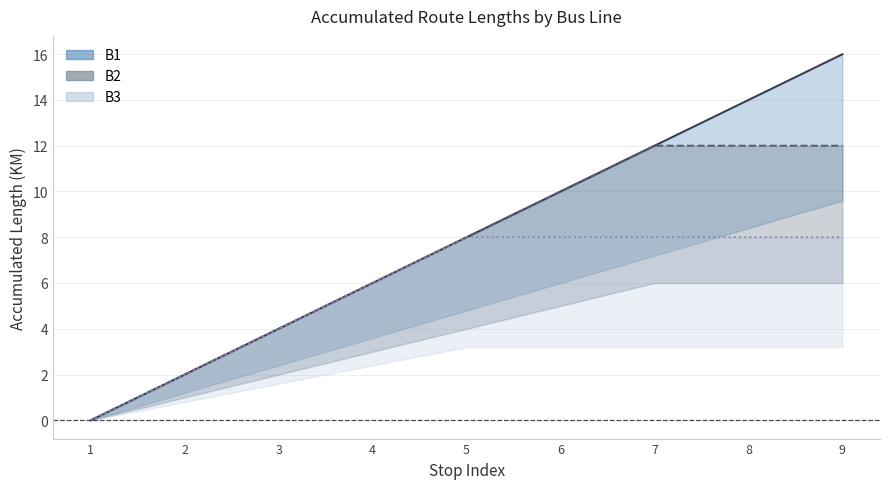

True or false: B1 route and B2 route cross at least once.

False